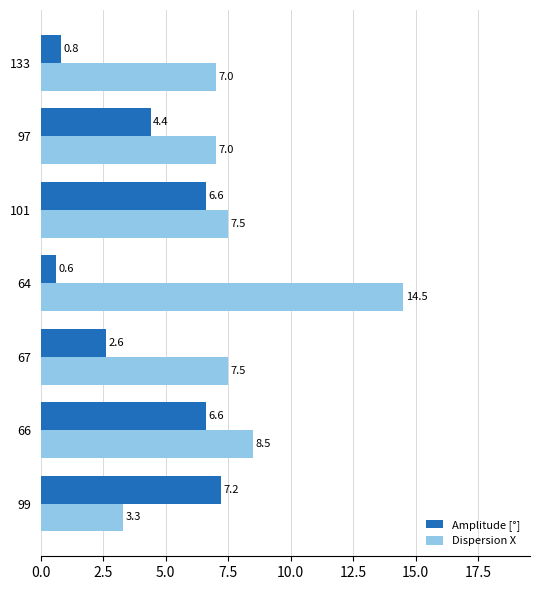

What is the difference between the highest and lowest values at 133?

6.2